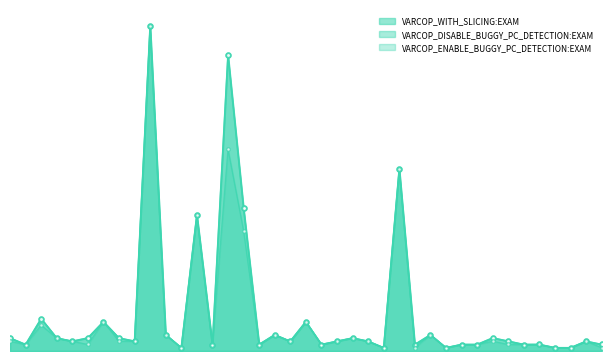

Rank the series at 1 from lowest to highest value.

VARCOP_WITH_SLICING:EXAM, VARCOP_DISABLE_BUGGY_PC_DETECTION:EXAM, VARCOP_ENABLE_BUGGY_PC_DETECTION:EXAM